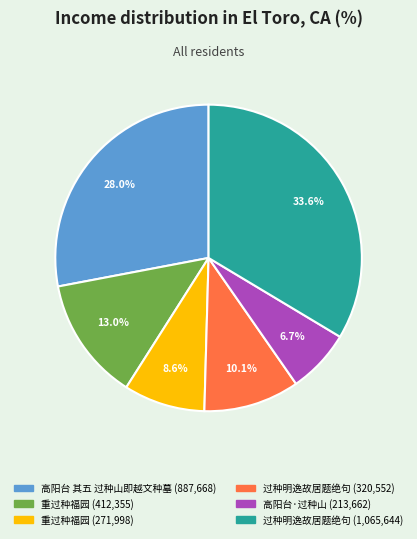

Does any single category account for the majority?

No